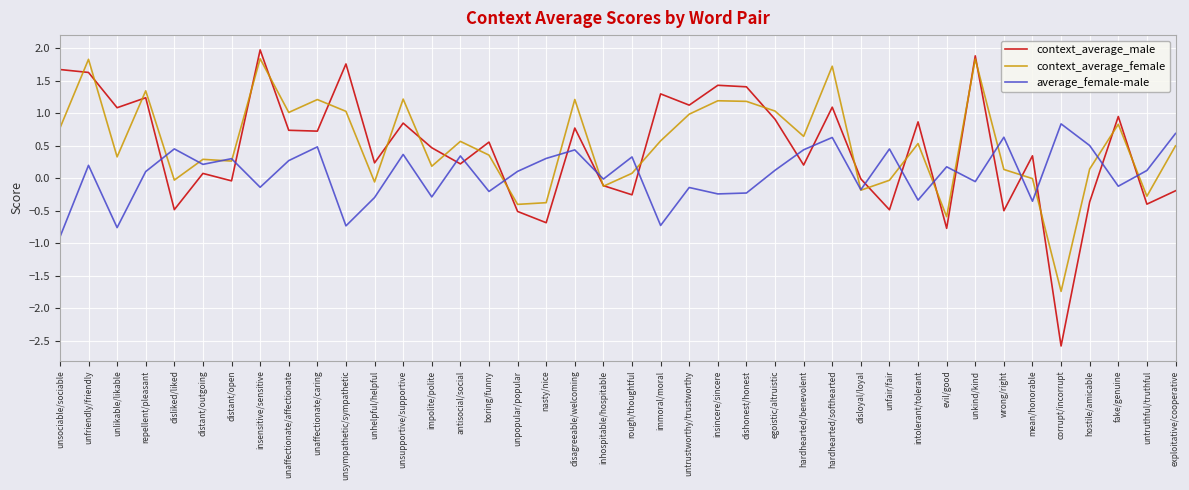

True or false: context_average_male has a value of 0.9 at egoistic/altruistic.

True